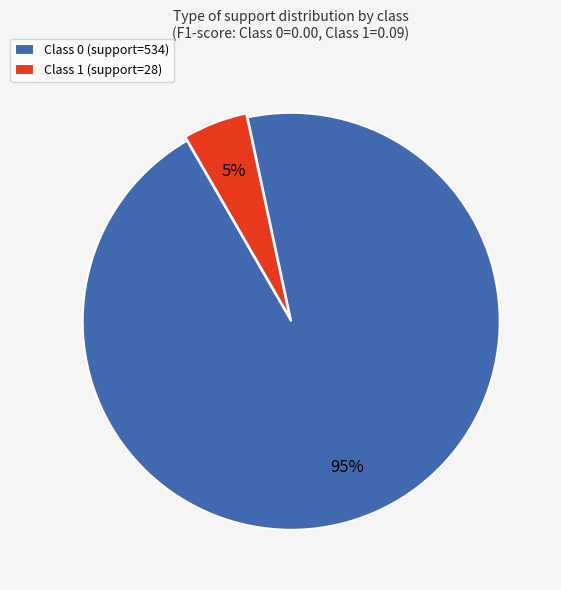

Which category has the biggest portion of the pie?

Class 0 (support=534)